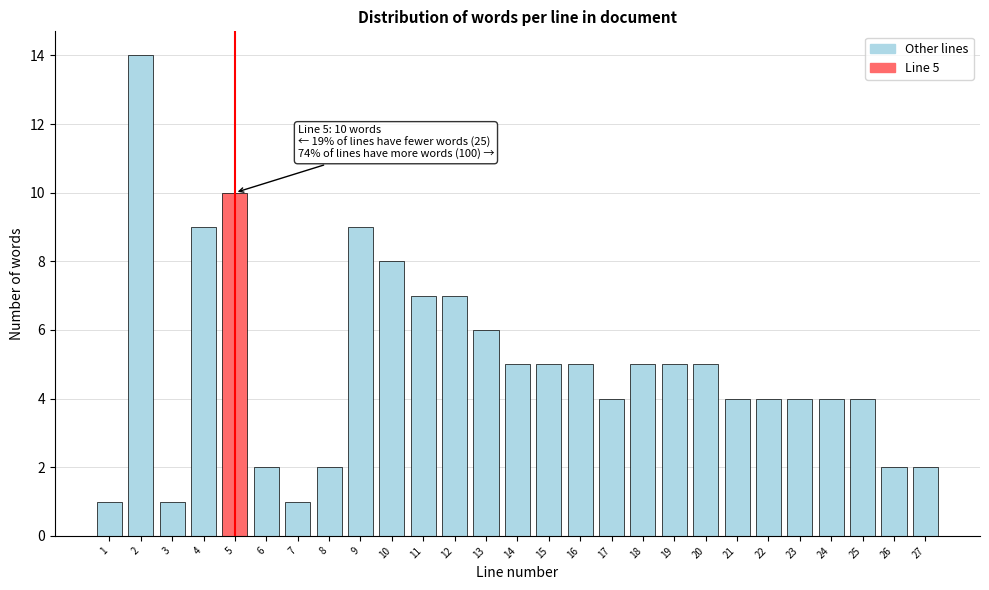

Reading left to right, extract all data points from this chart.

1=1	2=14	3=1	4=9	5=10	6=2	7=1	8=2	9=9	10=8	11=7	12=7	13=6	14=5	15=5	16=5	17=4	18=5	19=5	20=5	21=4	22=4	23=4	24=4	25=4	26=2	27=2